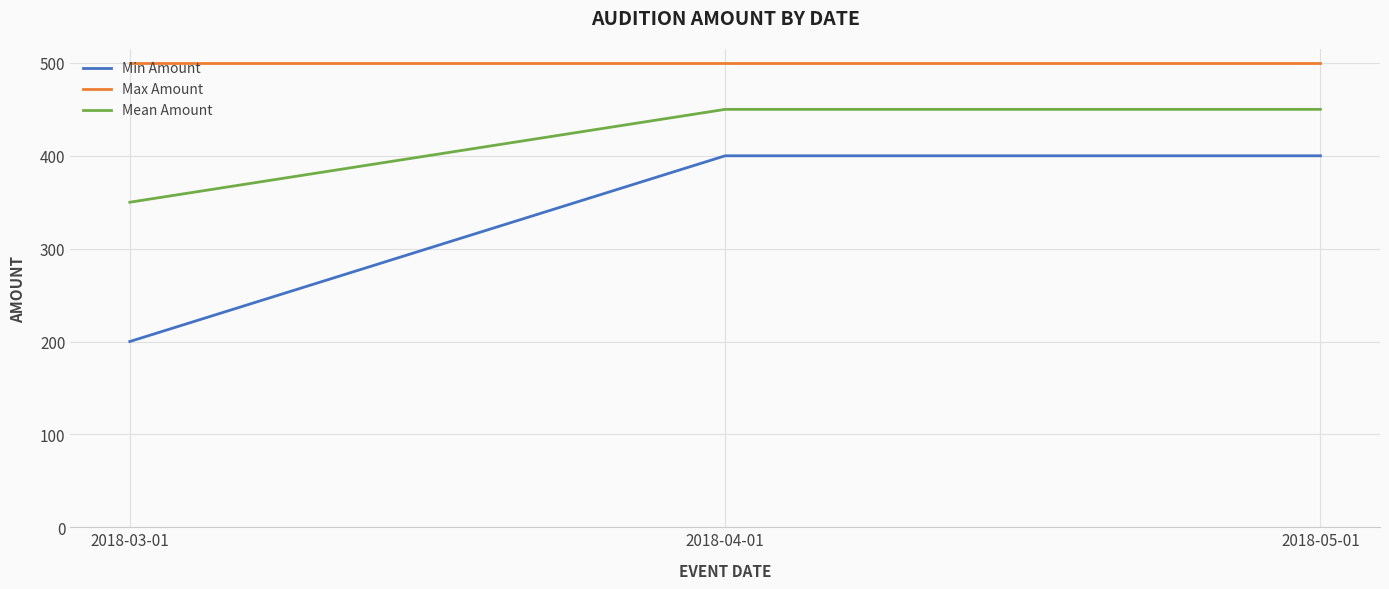

At which label does Min Amount reach its minimum?

2018-03-01